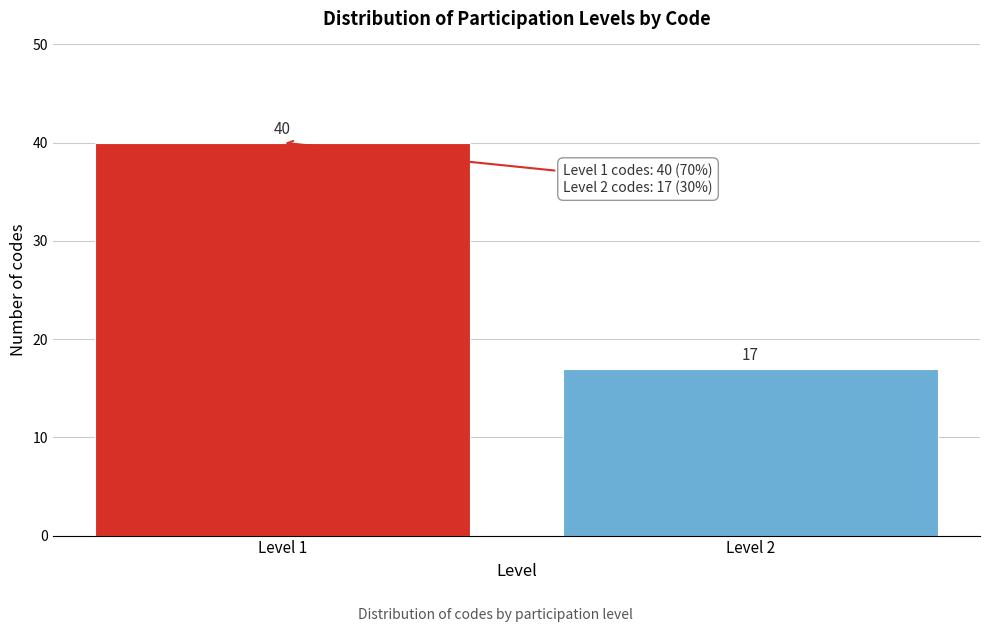

Reading left to right, list all the values displayed in this chart.

Level 1=40	Level 2=17